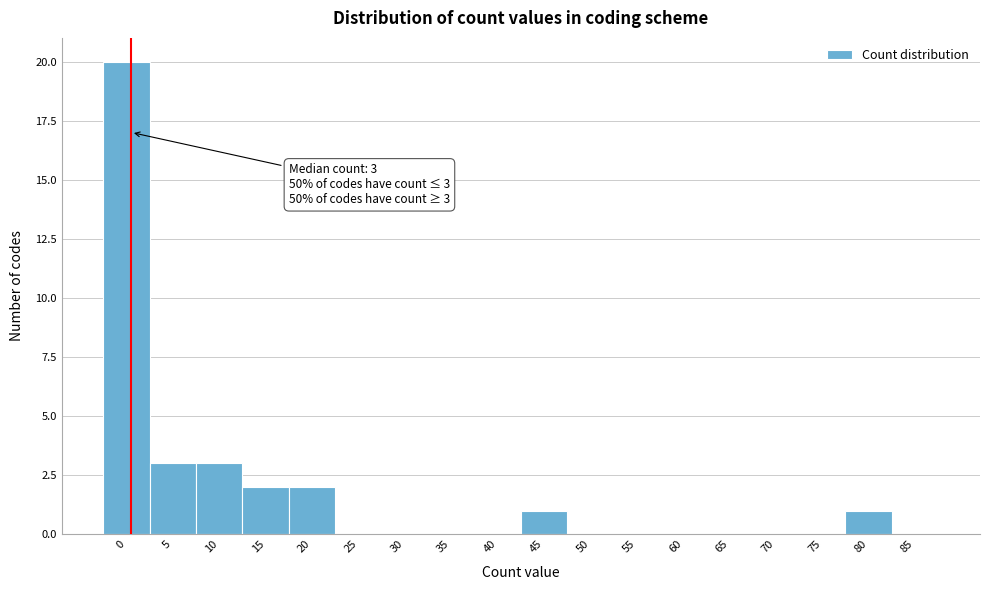

Reading left to right, what are all the values shown in this chart?

0=20	5=3	10=3	15=2	20=2	25=0	30=0	35=0	40=0	45=1	50=0	55=0	60=0	65=0	70=0	75=0	80=1	85=0